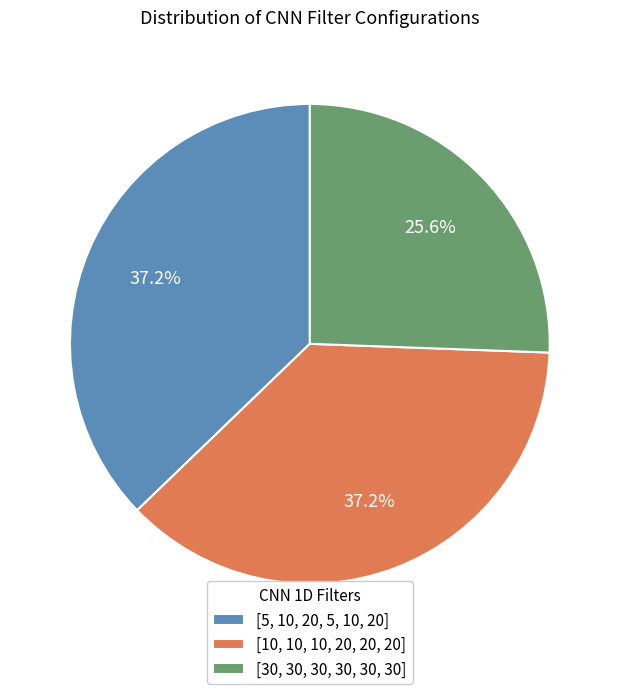

Is there any slice that represents more than half of the pie?

No